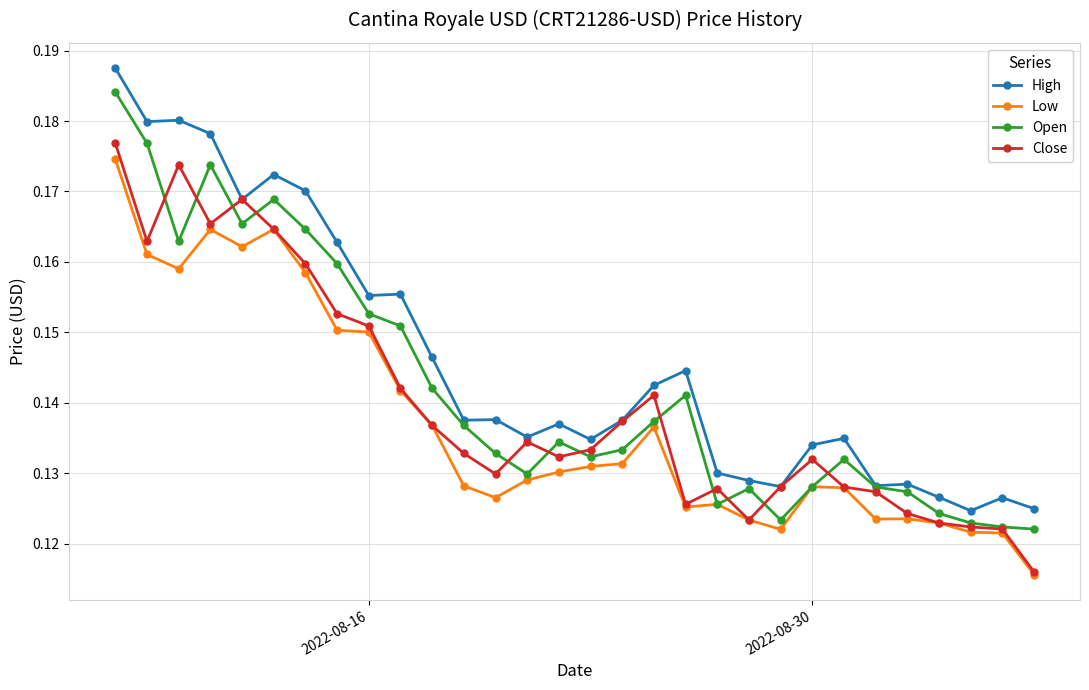

How many lines are shown in the chart?

4